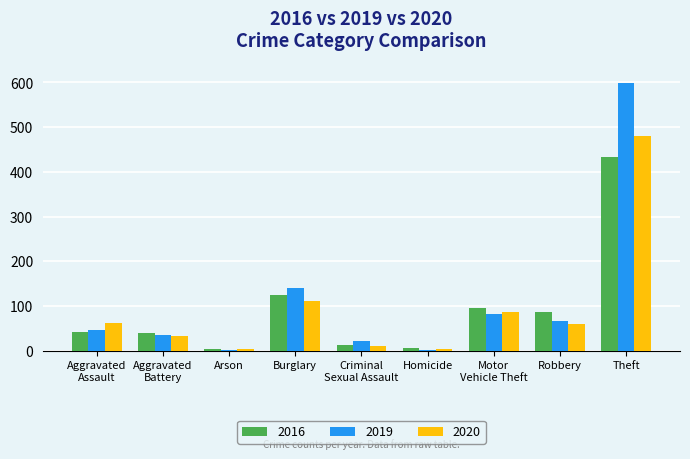

Count the number of data series in this chart.

3